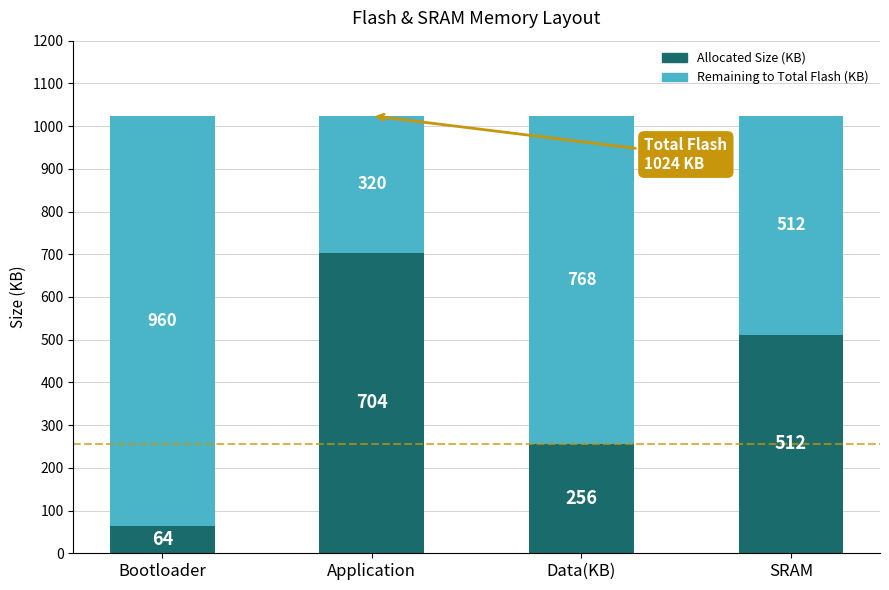

Which category has the lowest value in the Allocated Size (KB) series?

Bootloader